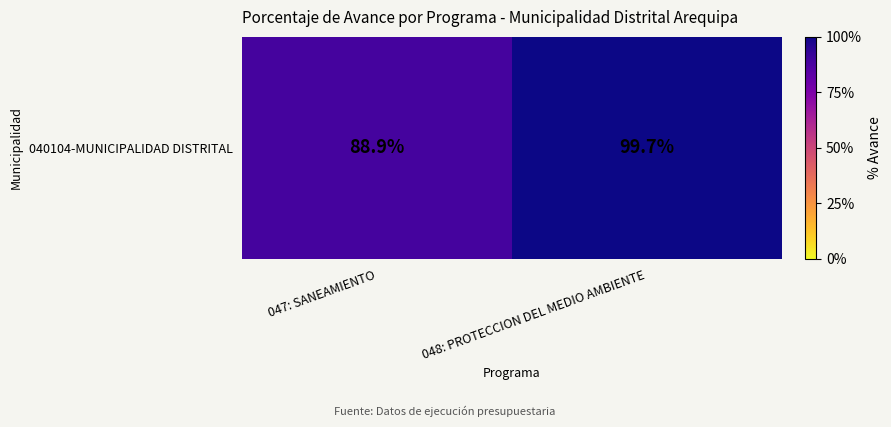

Reading left to right, what are all the values shown in this chart?

047: SANEAMIENTO=88.9	048: PROTECCION DEL MEDIO AMBIENTE=99.7